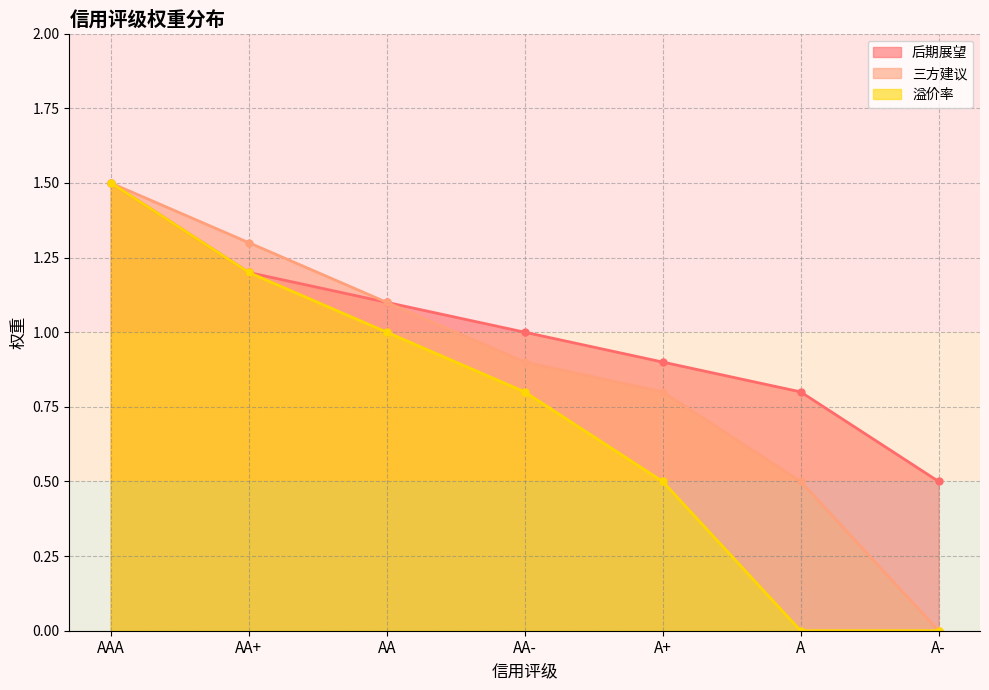

What is the label of the 3rd point from the left?

AA